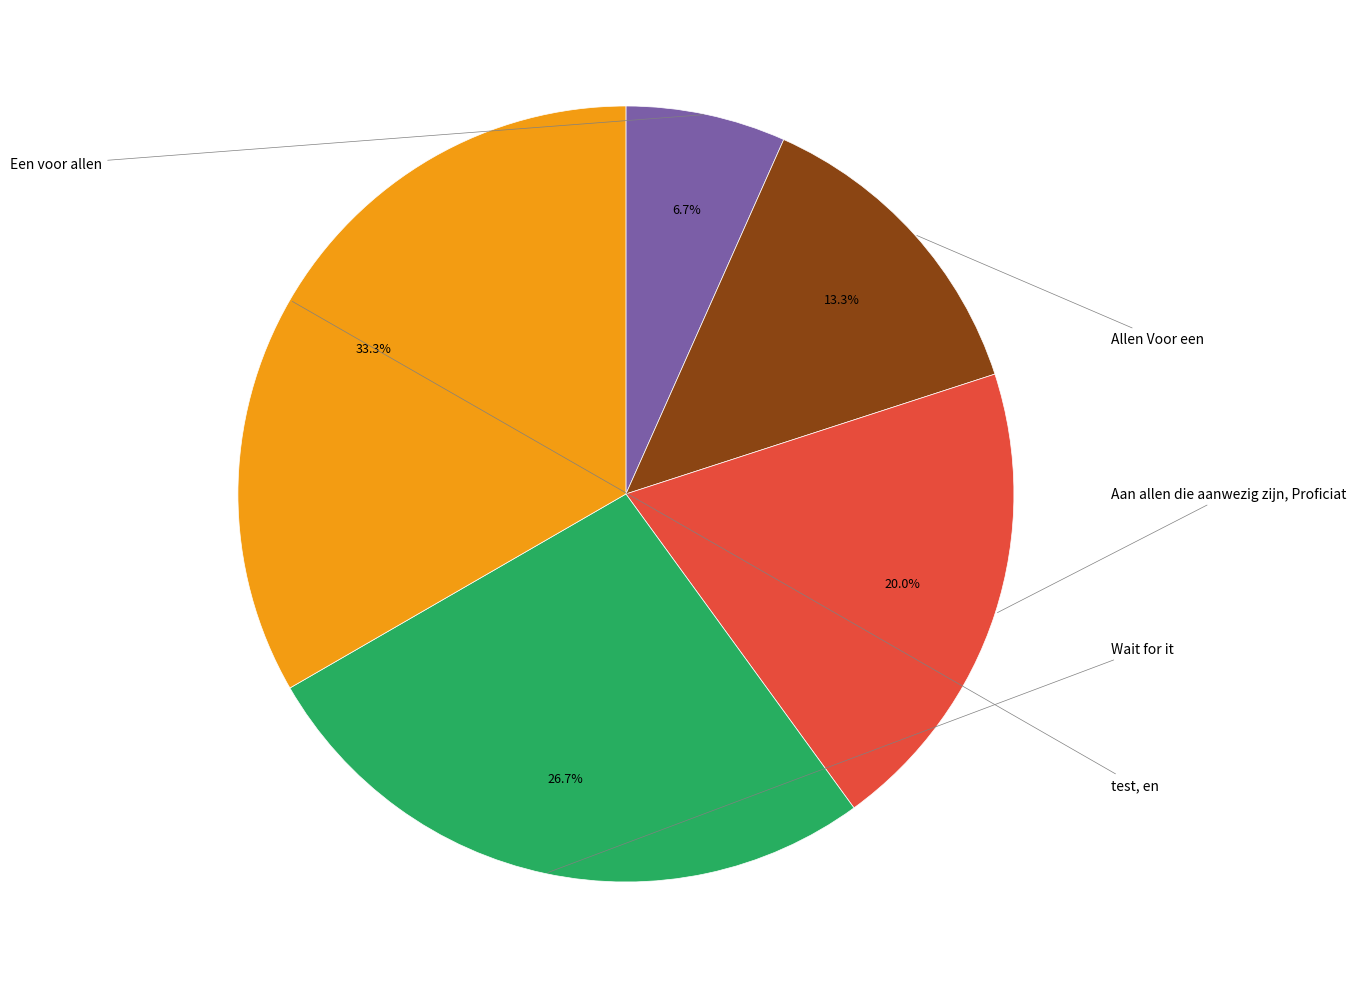

Does any single category account for the majority?

No